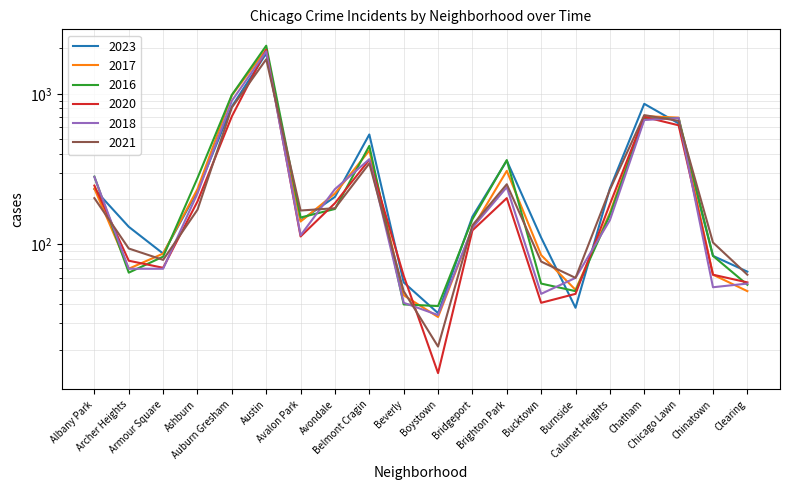

At which category does 2021 reach its first local peak?

Austin